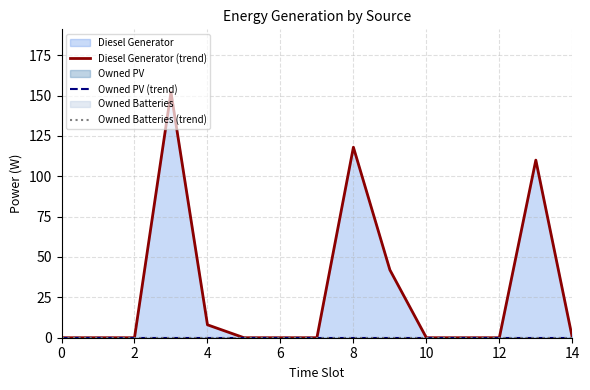

Which series has the largest range (max minus min)?

Diesel Generator (trend)